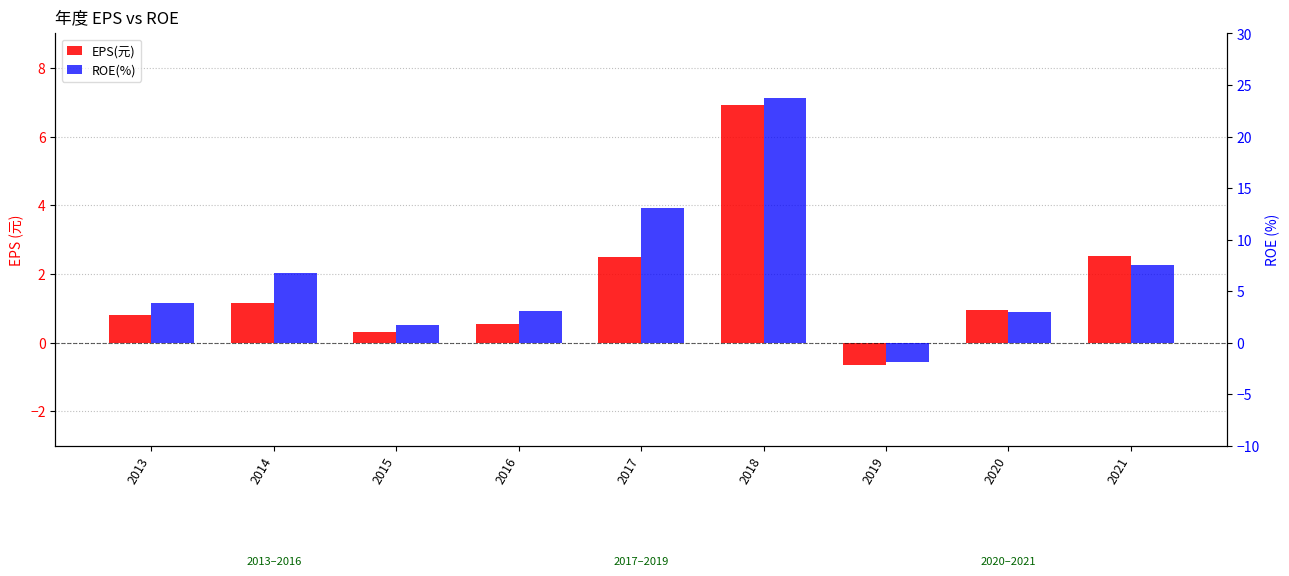

Rank the series at 2017 from highest to lowest value.

ROE(%), EPS(元)